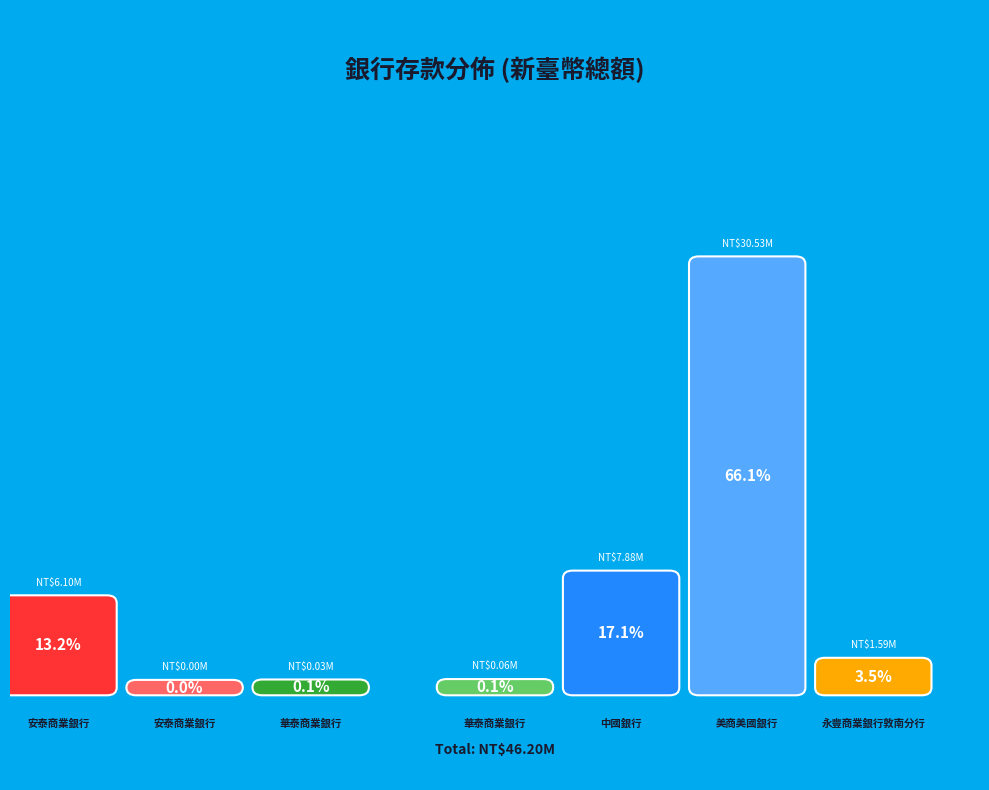

Is there any slice that represents more than half of the pie?

Yes